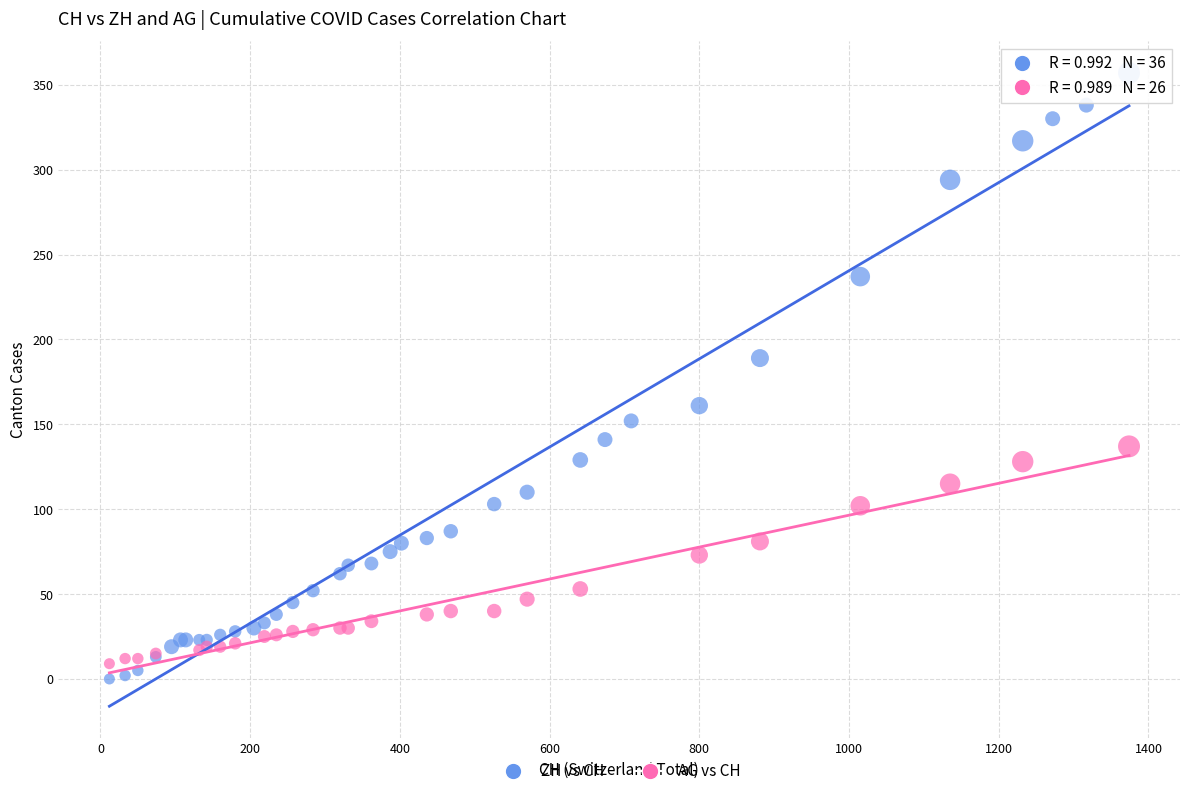

Which series contains the highest Y value?

ZH vs CH